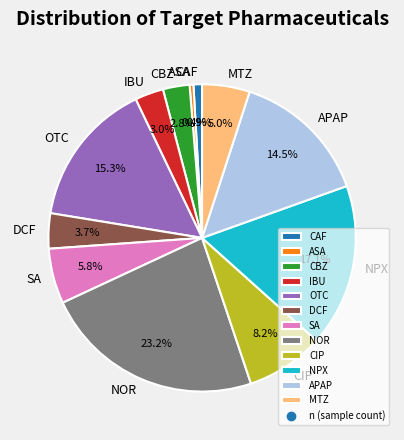

To the nearest percent, what portion does MTZ represent?

5%